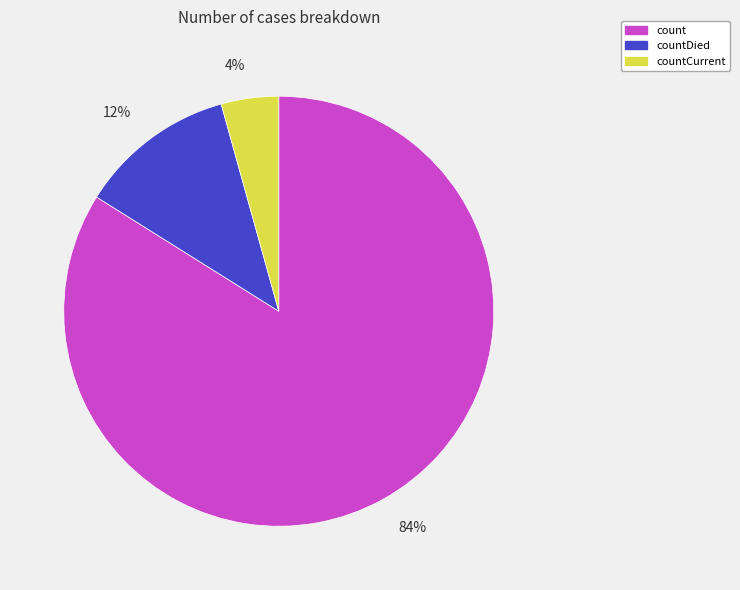

To the nearest percent, what is the average slice percentage?

33%